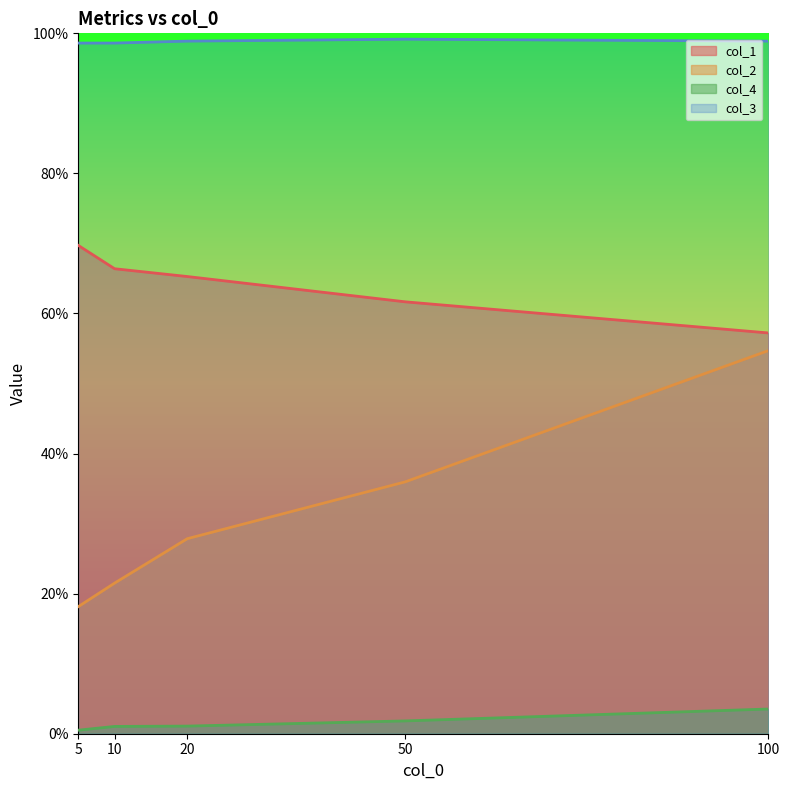

What value does the col_1 series have at 20?

0.7